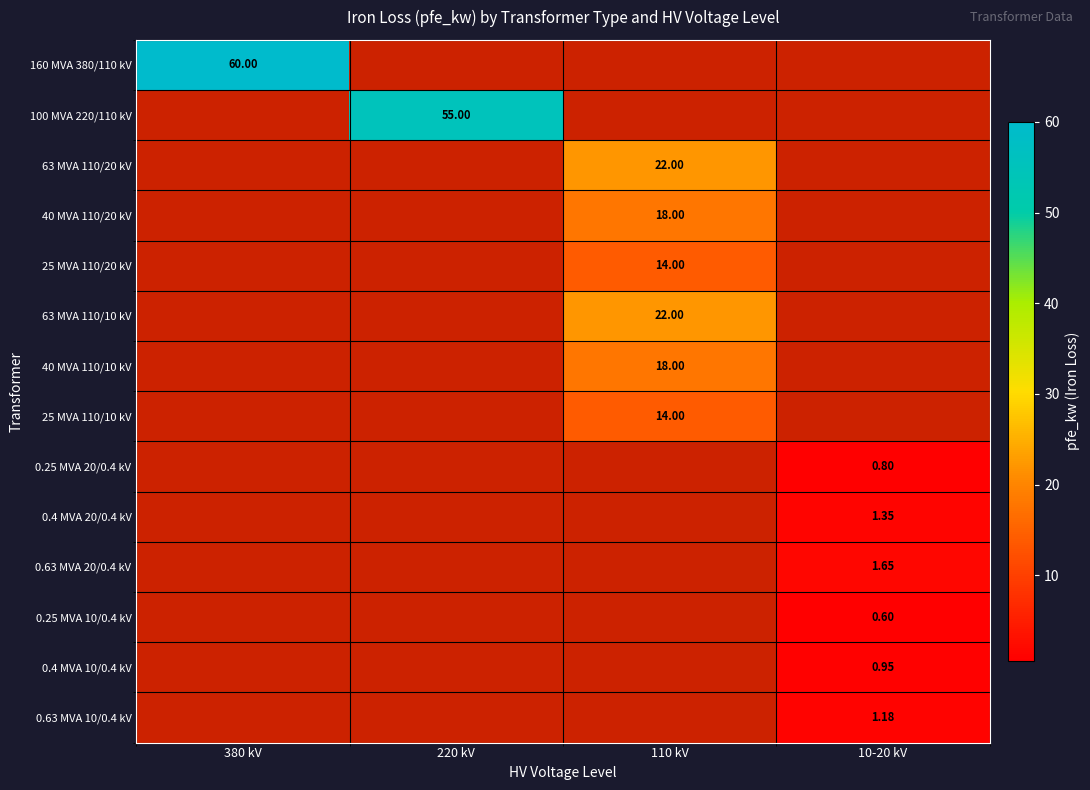

How many positive values does the 0.4 MVA 20/0.4 kV series have?

1